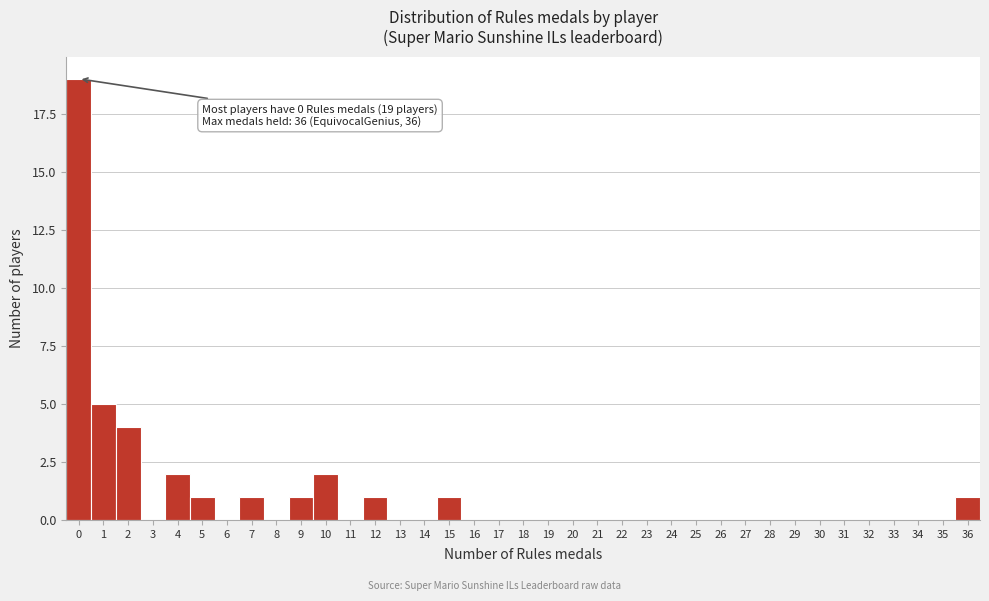

Which range on the x-axis has the tallest bar?

-0.5 to 0.5